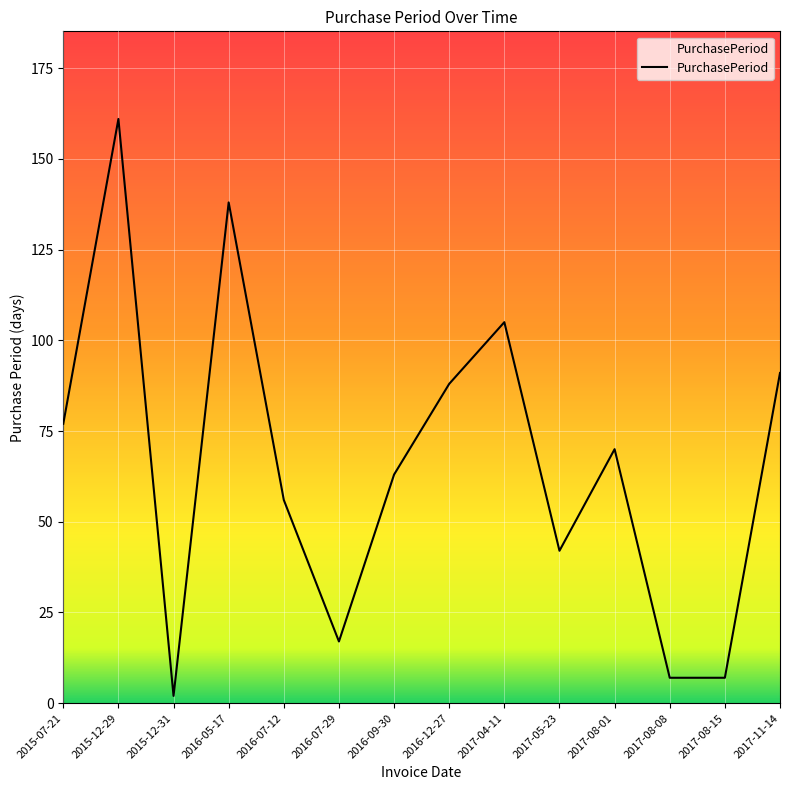

At which category does the data reach its first local peak?

2015-12-29